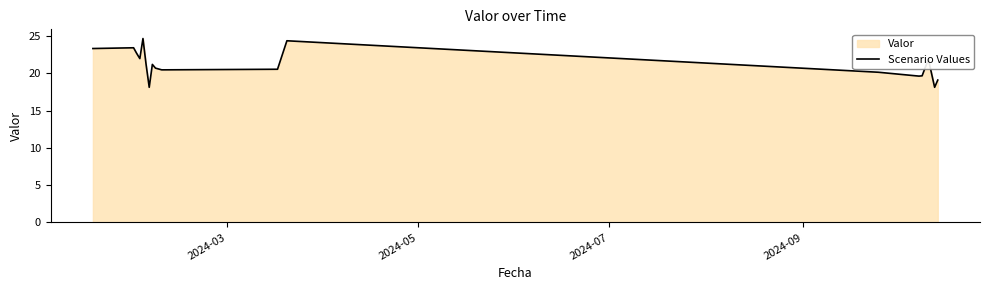

What is the difference between the maximum and minimum values?

6.5